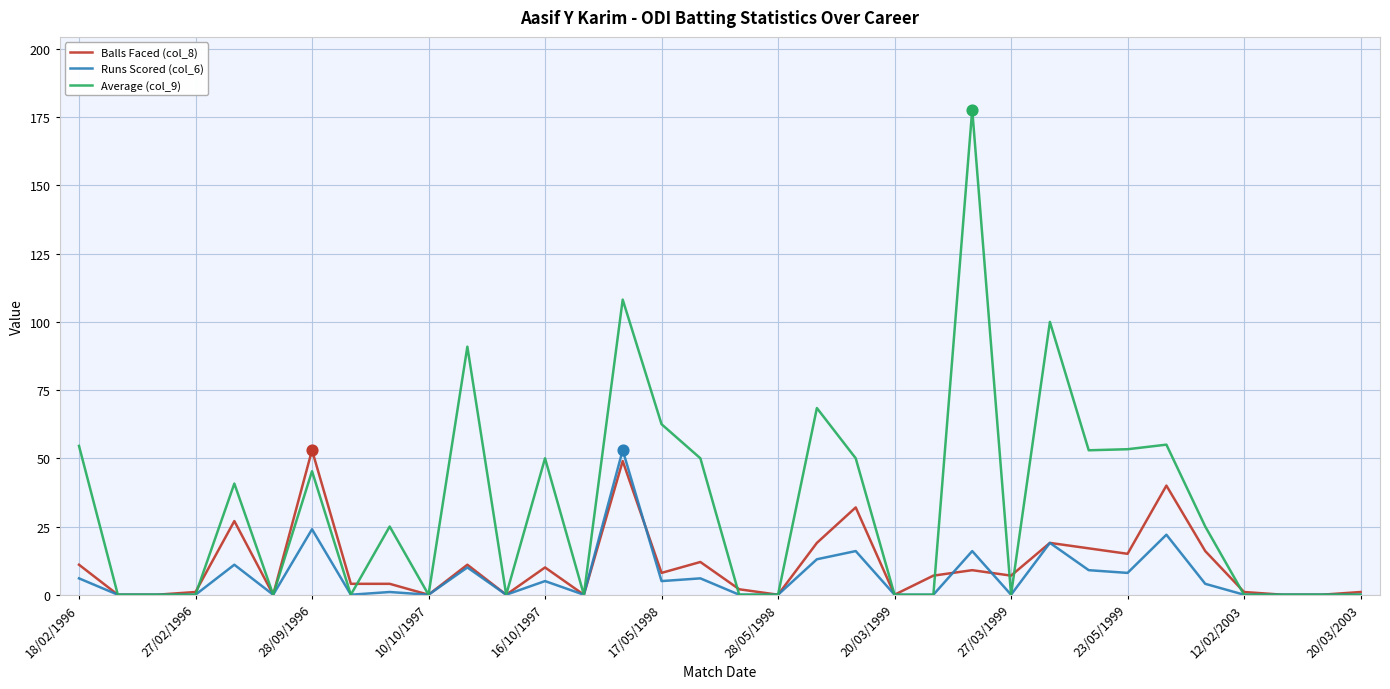

What are all the series names shown in the legend?

Balls Faced (col_8), Runs Scored (col_6), Average (col_9)